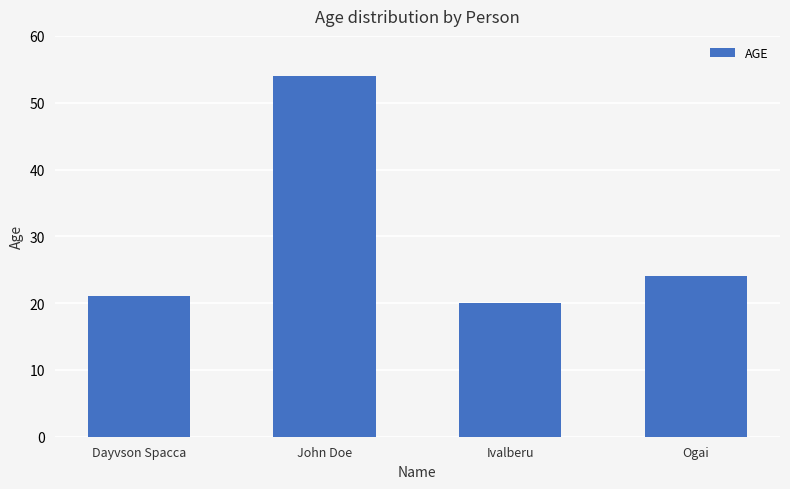

How many data points does each series have?

4